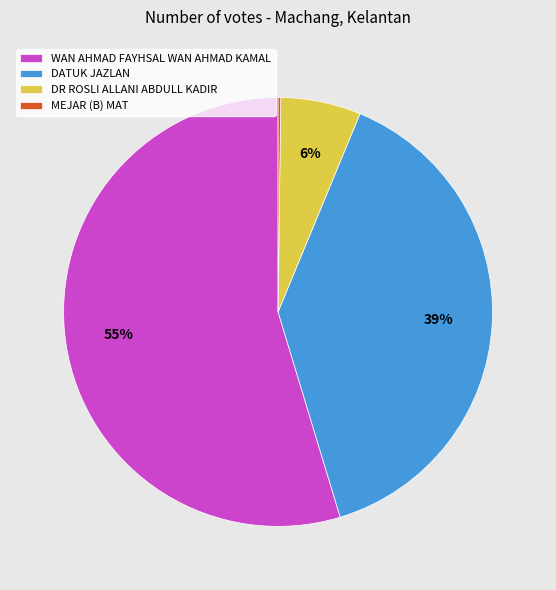

The DATUK JAZLAN slice represents 39% of the pie. True or false?

True